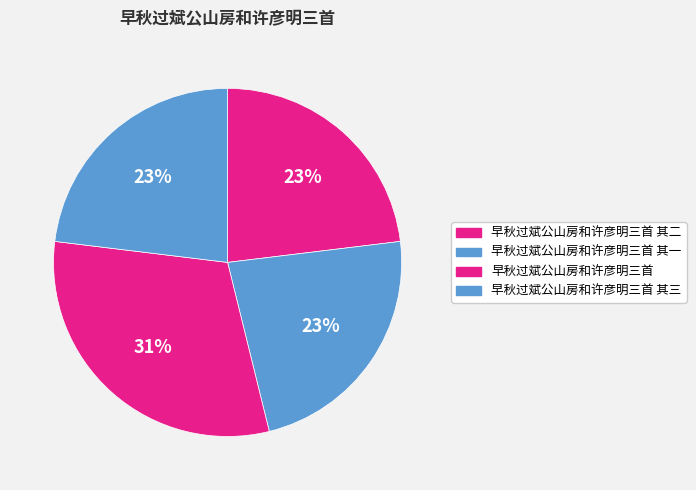

How many segments does this pie chart have?

4